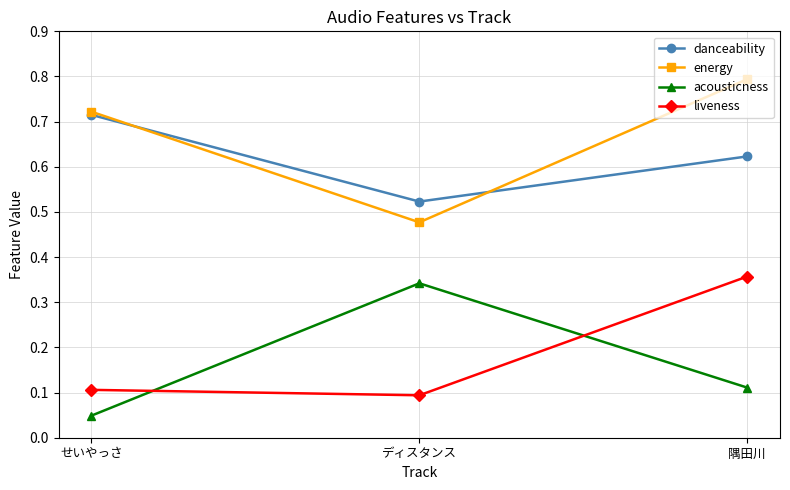

What is the label of the 3rd point from the left?

隅田川